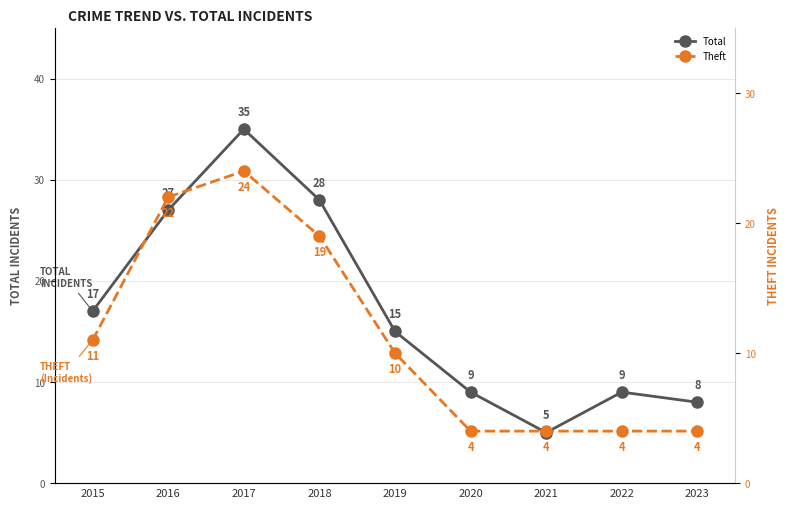

At which category is the sum across all series the highest?

2017